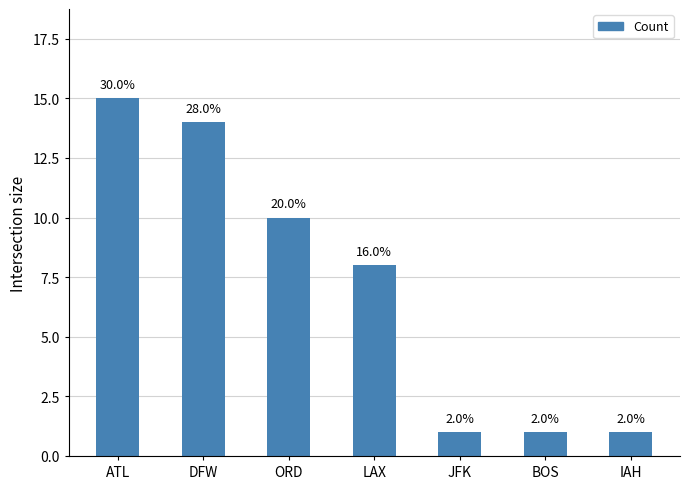

Reading left to right, transcribe all the data shown in this chart.

15	14	10	8	1	1	1